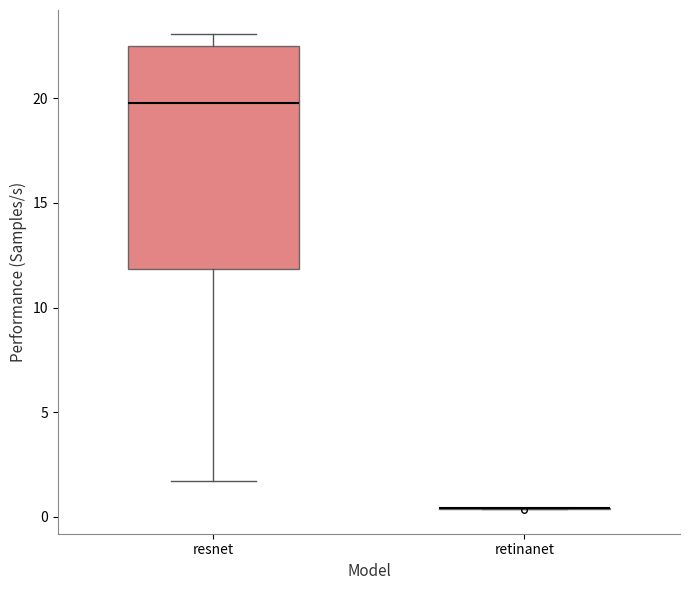

Reading left to right, transcribe this box plot: for each box, give where its median line is, the range the box spans, and where its two whiskers end, as read against the y-axis. The values are not printed on the chart, so give them approximately, as read against the axis.

resnet: median 20.0, box 12.0 to 22.5, whiskers 1.5 to 23.0
retinanet: box collapsed to a line at 0.5, whiskers 0.5 to 0.5